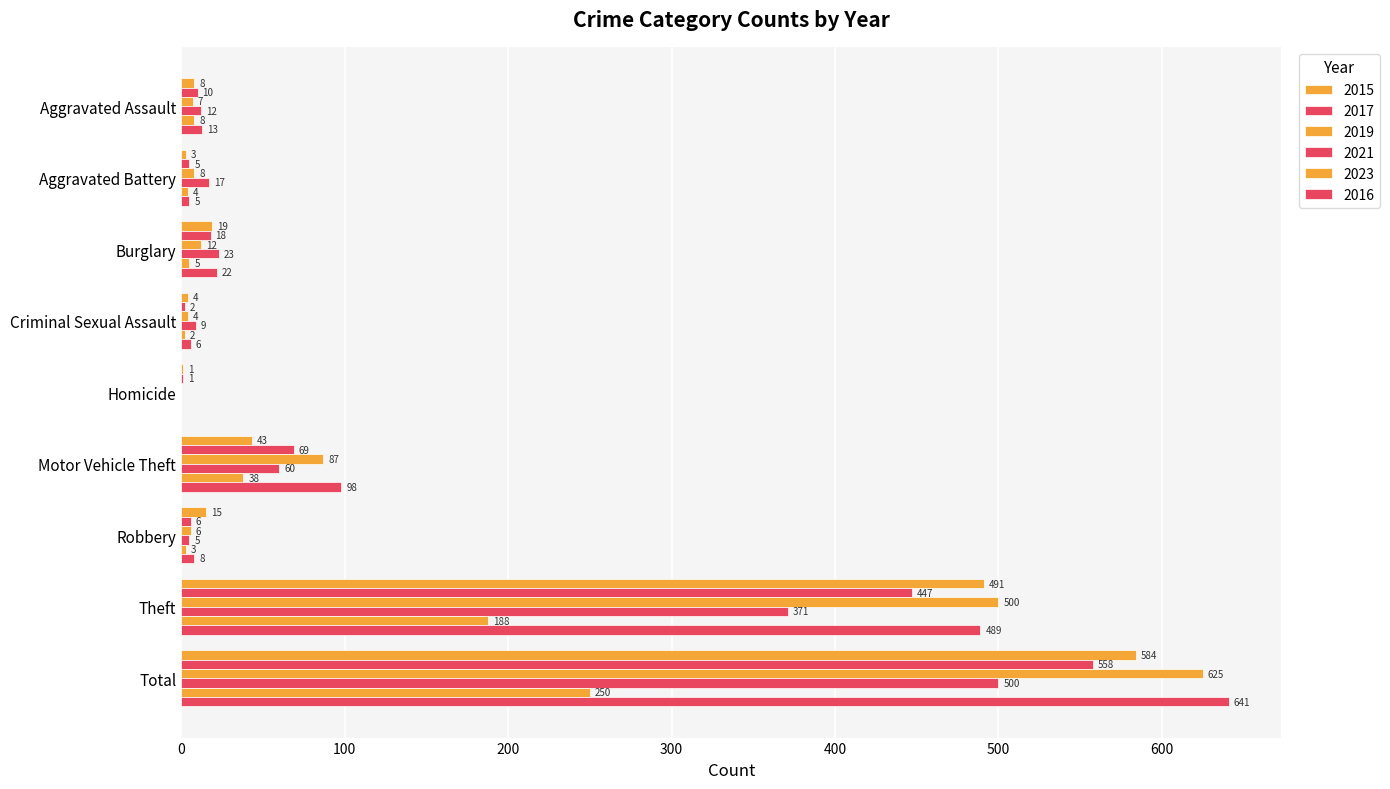

How many distinct data groups are displayed?

6